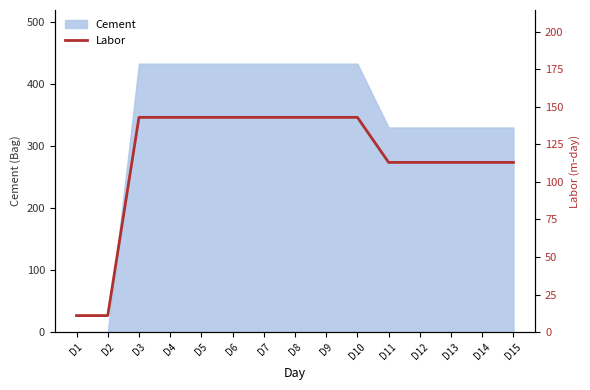

How many values are below 143?

7